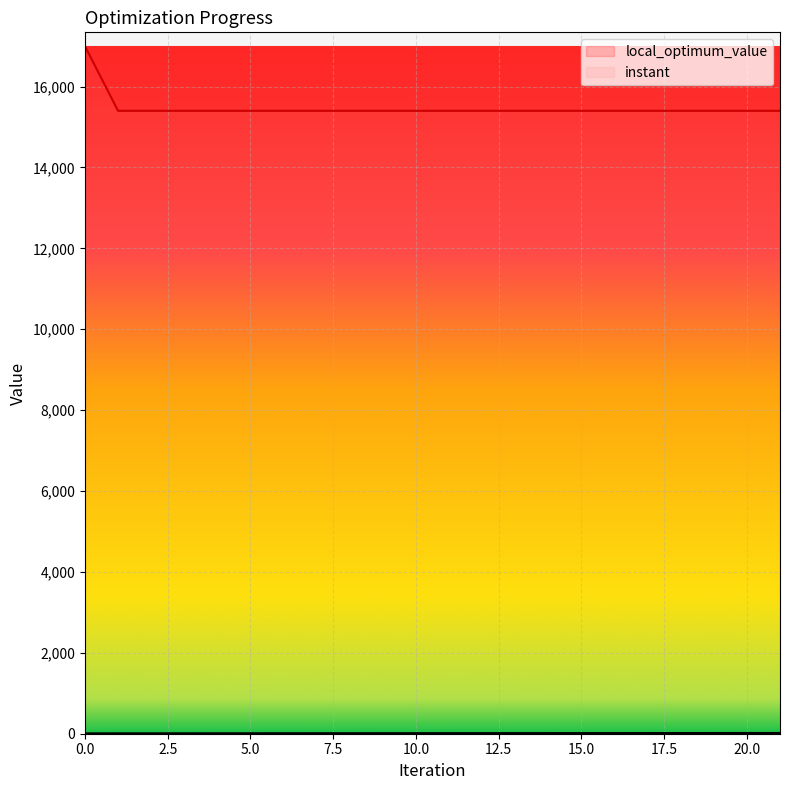

At how many categories does at least one series exceed 515?

22